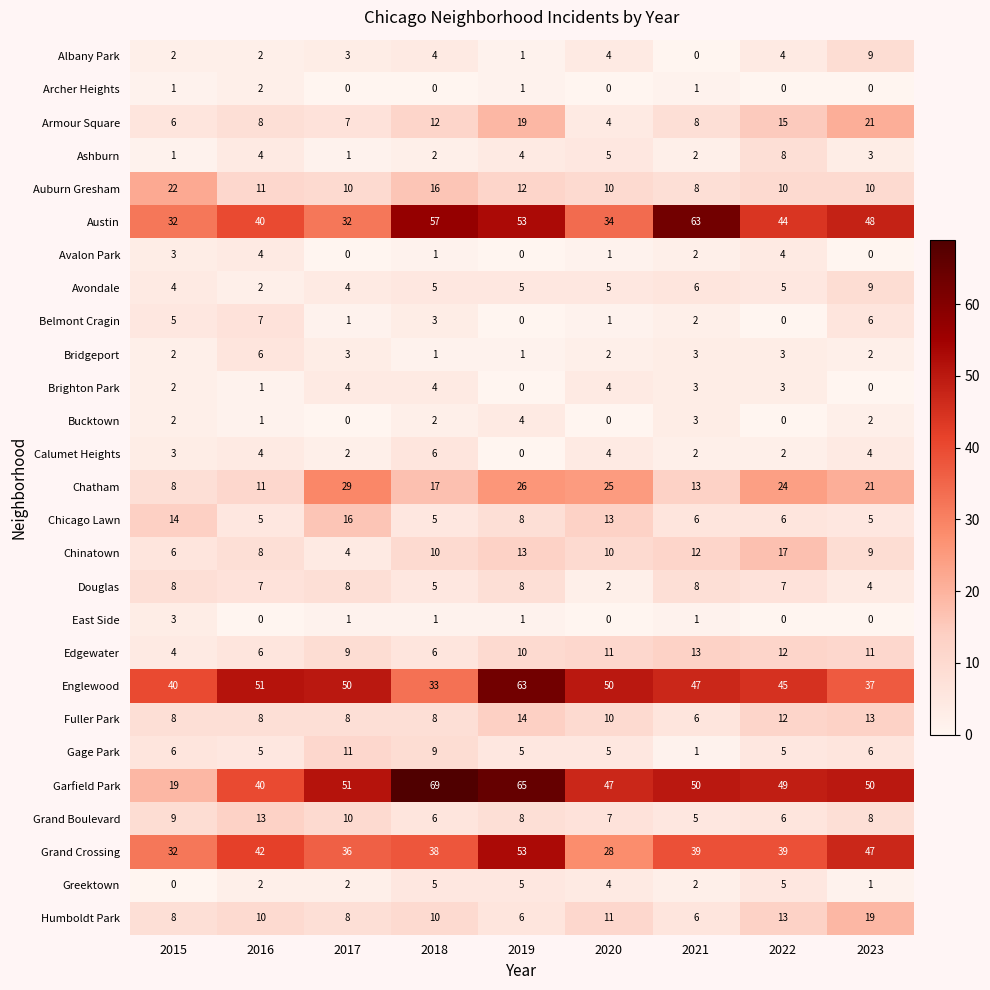

How many categories are shown in the chart?

9